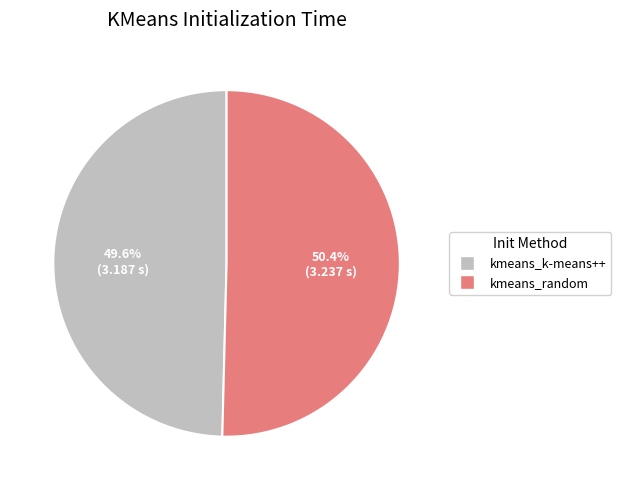

Is there any slice that represents more than half of the pie?

Yes